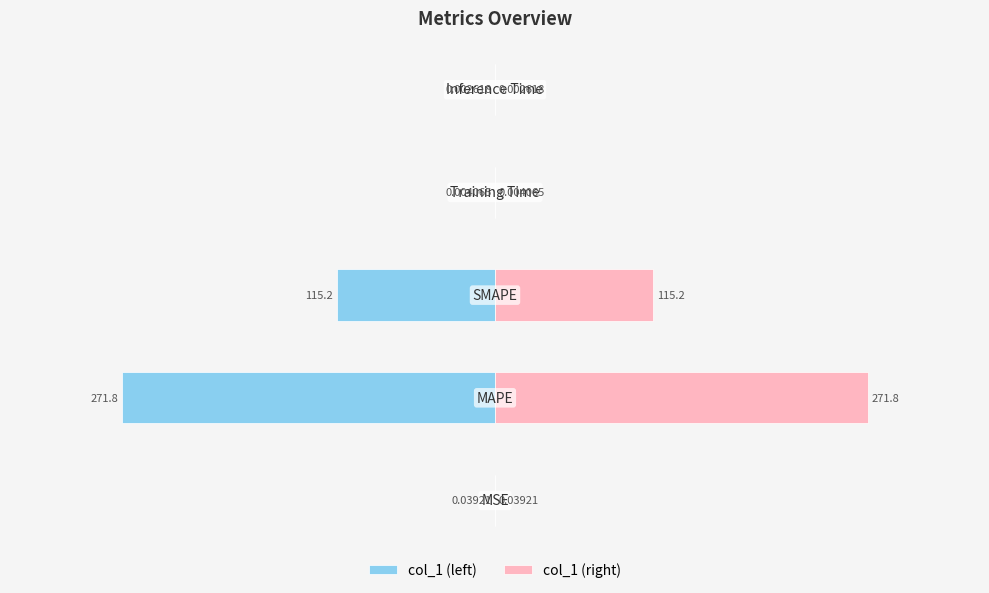

What is the difference between the maximum and minimum values in the col_1 (right) series?

271.8